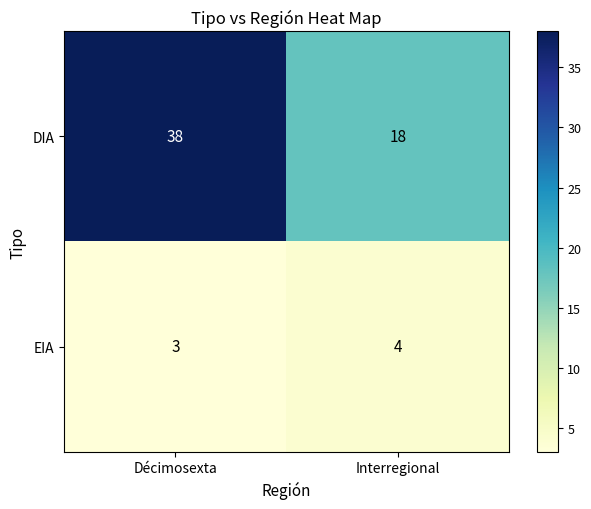

Which series has the widest spread of values?

DIA